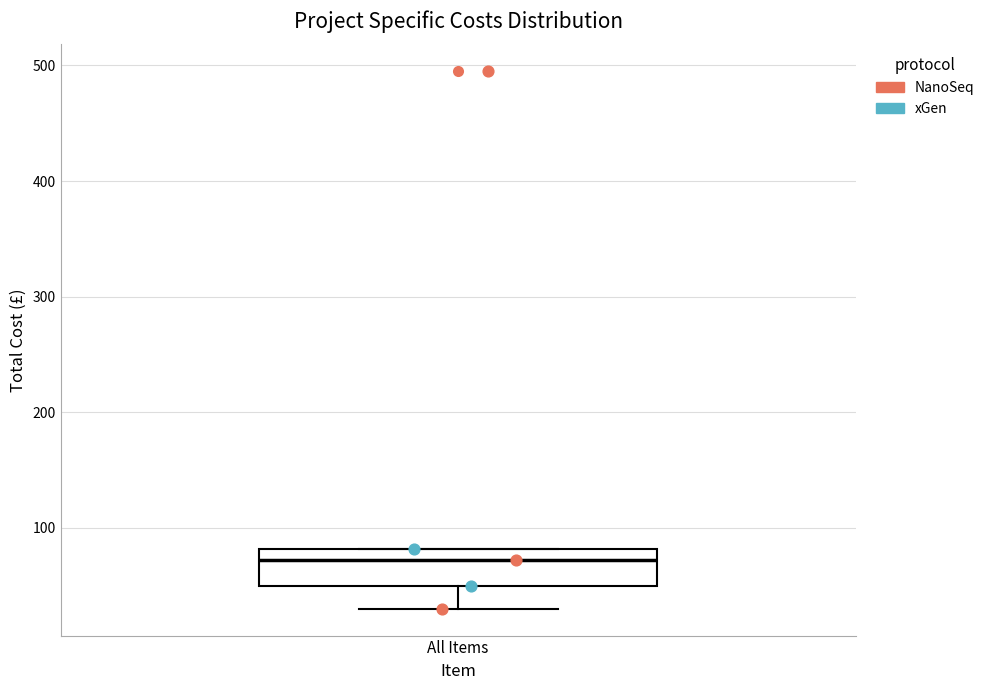

Where is the upper edge of the box for All Items on the y-axis? The values are not printed on the chart, so give them approximately, as read against the axis.

80